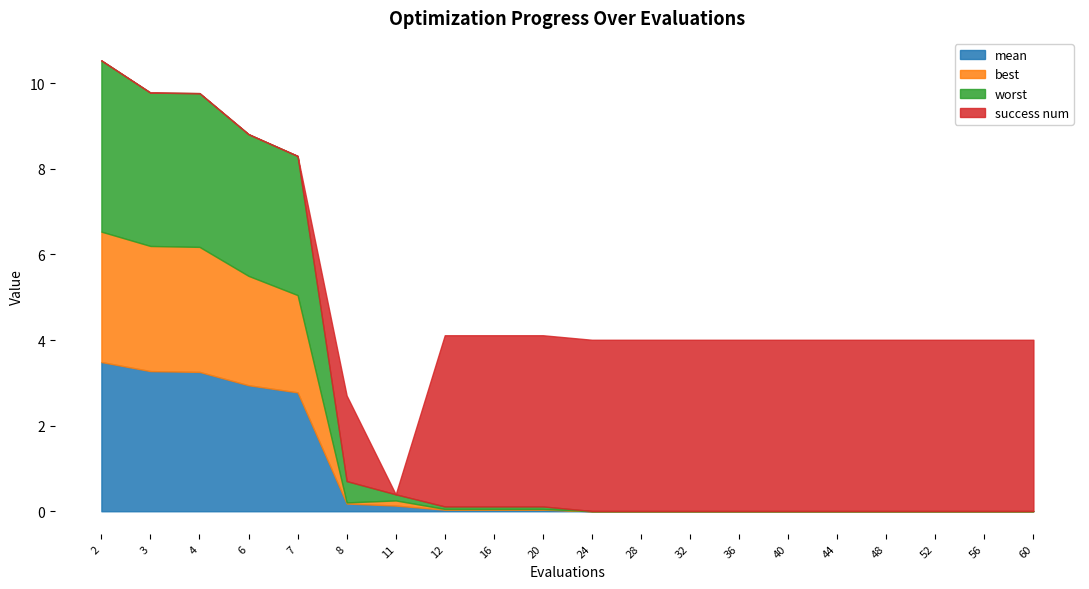

How many data points in success num are less than 4?

7